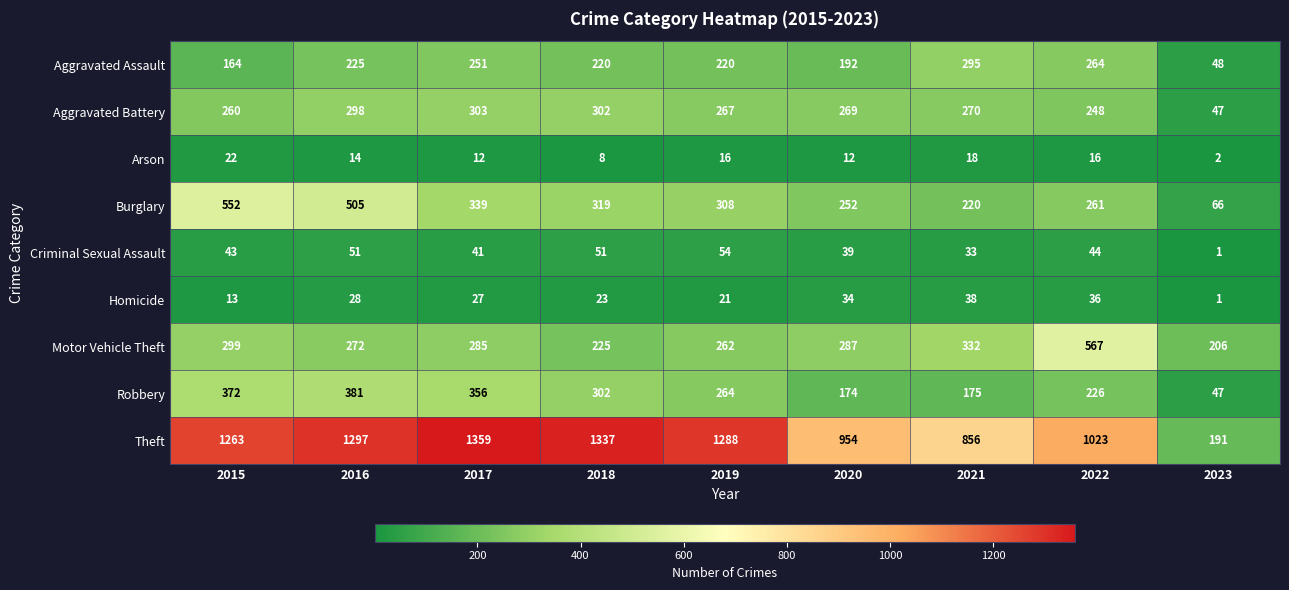

What is the difference between the highest and lowest values at 2017?

1347